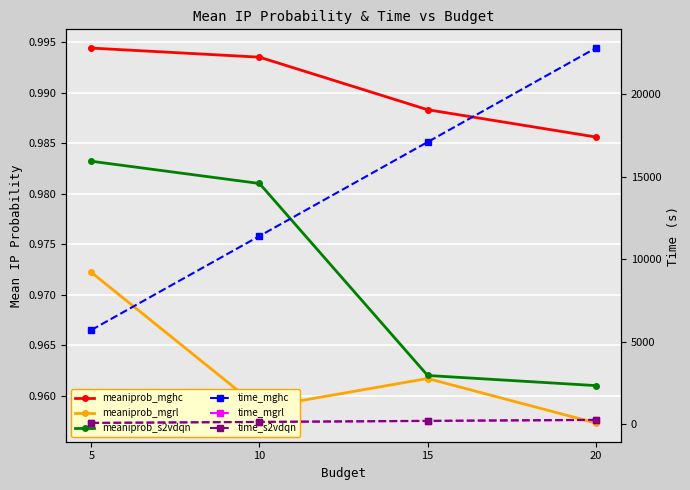

True or false: time_mgrl and time_s2vdqn cross at least once.

False